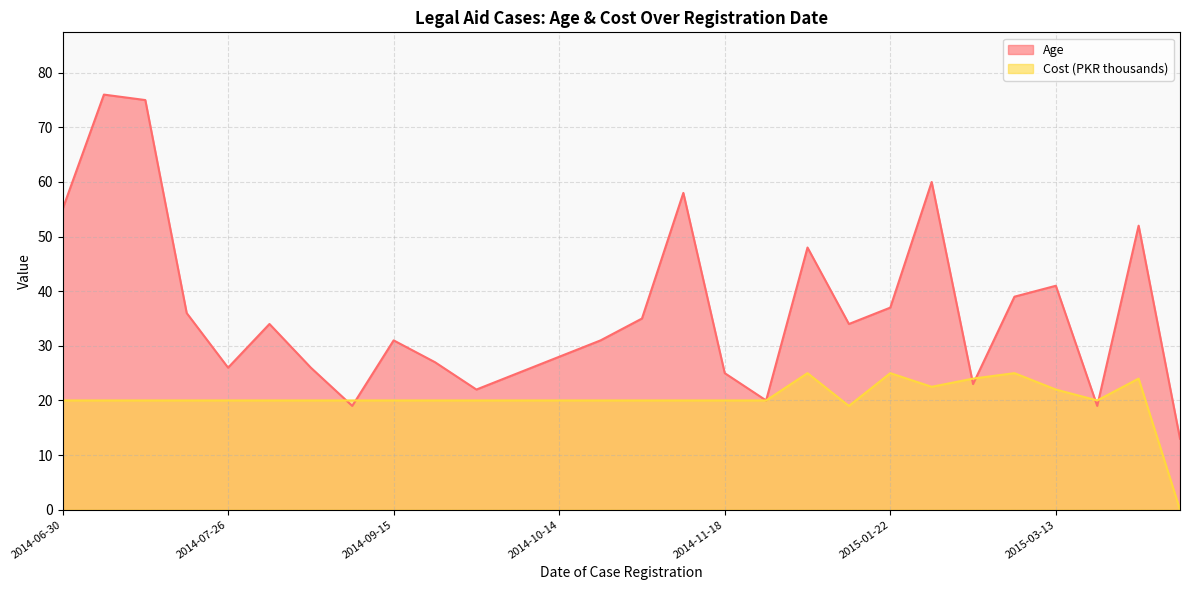

How many data points in Cost (Rs.) are less than 20?

2